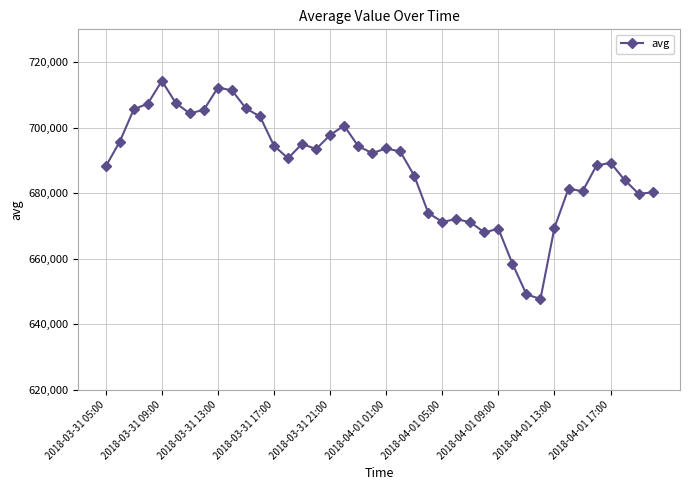

What is the greatest value displayed?

714279.7